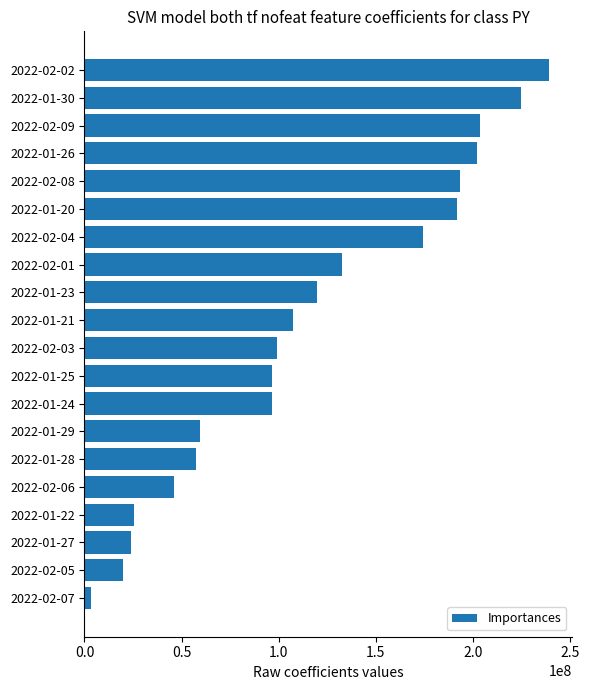

What is the change in value from 2022-01-22 to 2022-01-24?

+70898688